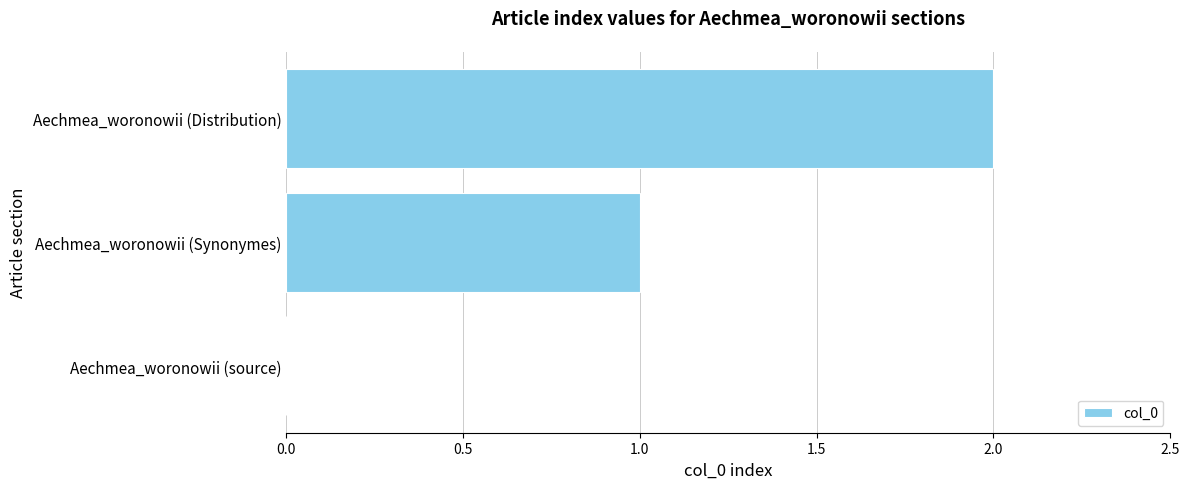

What is the change in value from Aechmea_woronowii (Synonymes) to Aechmea_woronowii (Distribution)?

+1